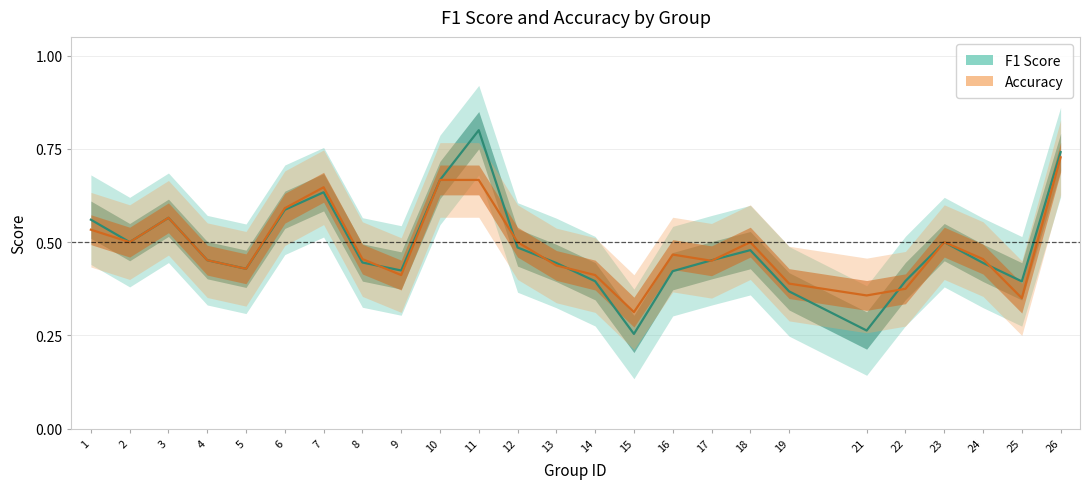

Rank the series by their maximum value, from lowest to highest.

accuracy, f1